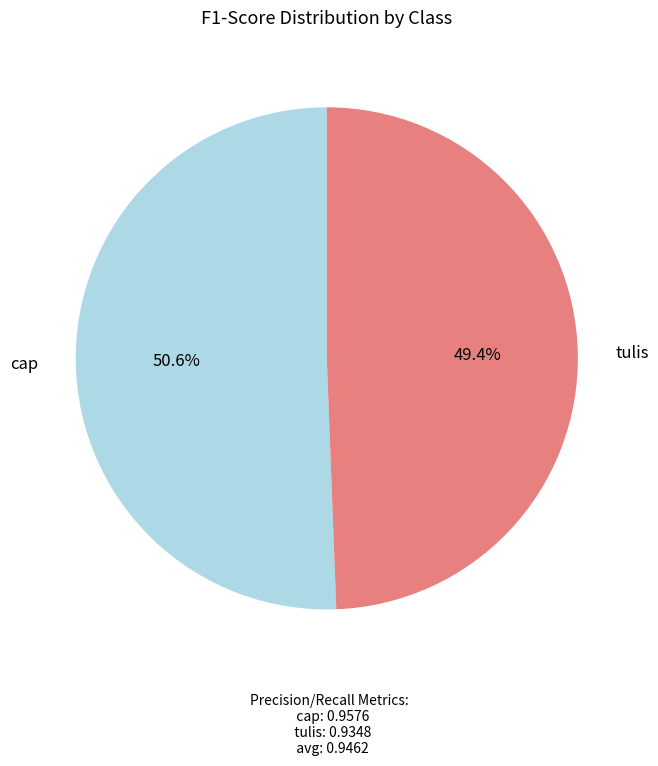

What is the total percentage of cap and tulis?

100.0%